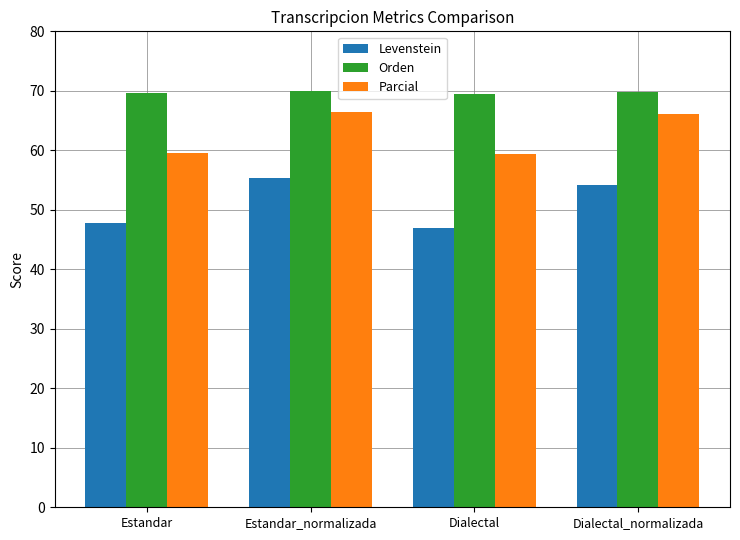

Does the chart contain any negative values?

No